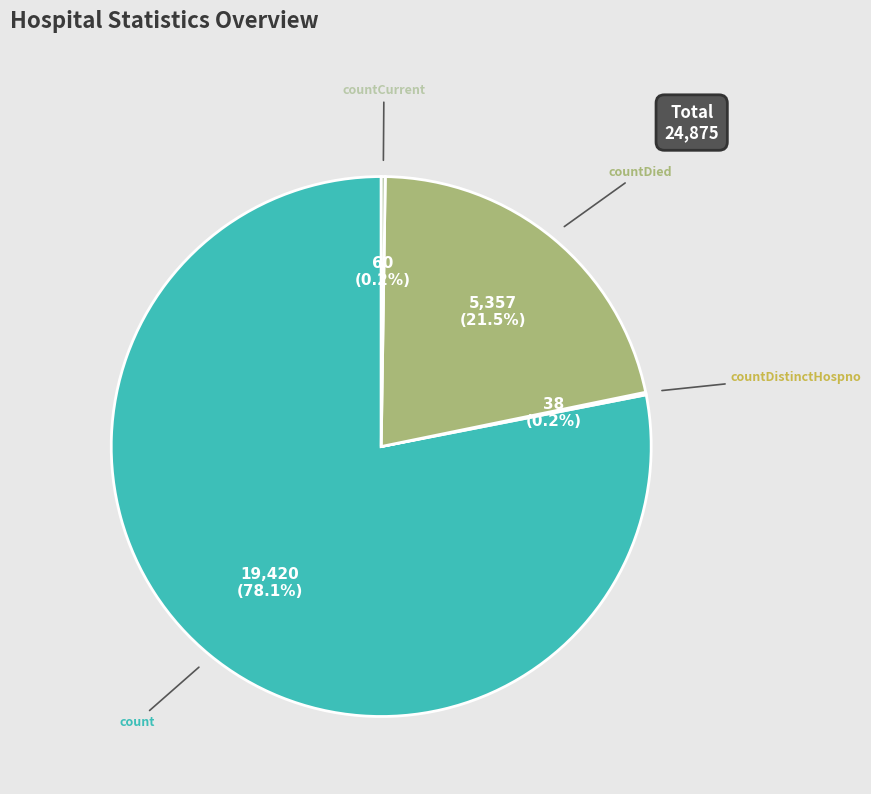

Is there a majority slice in this chart?

Yes